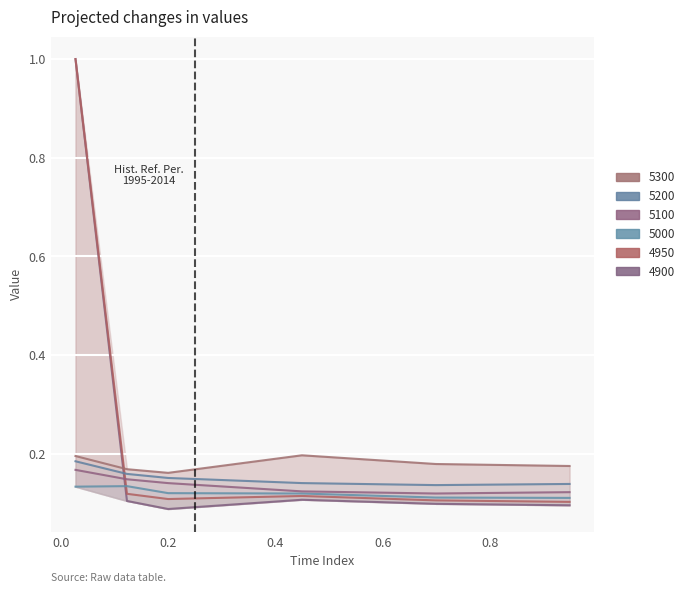

What is the value of the 5200 point at the 1st from the left?

0.2